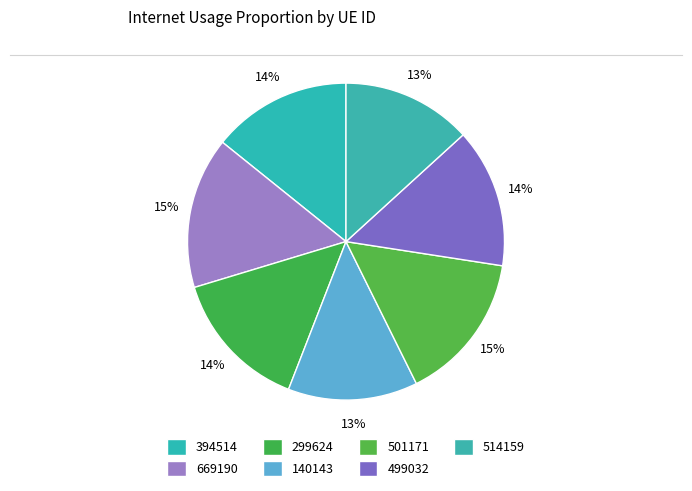

Rank the categories by value from highest to lowest.

669190, 501171, 299624, 394514, 499032, 514159, 140143